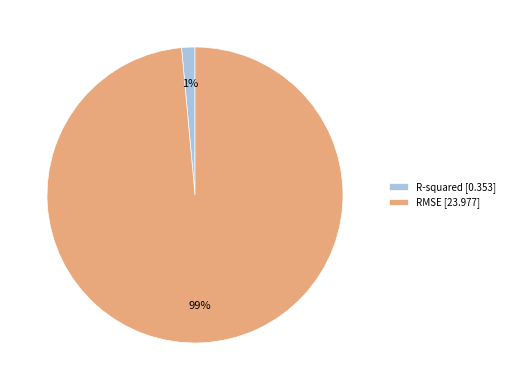

How many segments does this pie chart have?

2